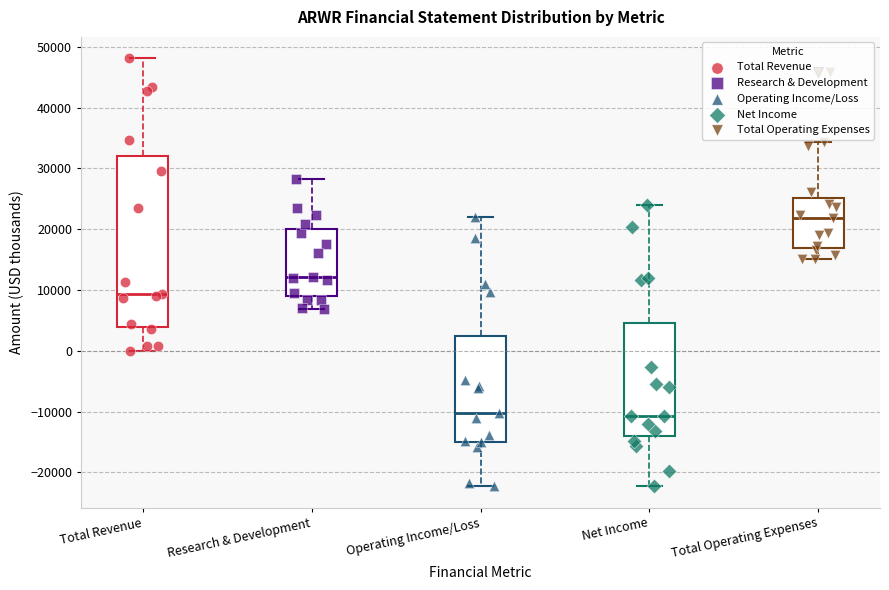

Reading left to right, transcribe this box plot: for each box, give where its median line is, the range the box spans, and where its two whiskers end, as read against the y-axis. The values are not printed on the chart, so give them approximately, as read against the axis.

Total Revenue: median 9000, box 4000 to 32000, whiskers 0 to 48000
Research & Development: median 12000, box 9000 to 20000, whiskers 7000 to 28000
Operating Income/Loss: median -10000, box -15000 to 2000, whiskers -22000 to 22000
Net Income: median -11000, box -14000 to 5000, whiskers -22000 to 24000
Total Operating Expenses: median 22000, box 17000 to 25000, whiskers 15000 to 34000